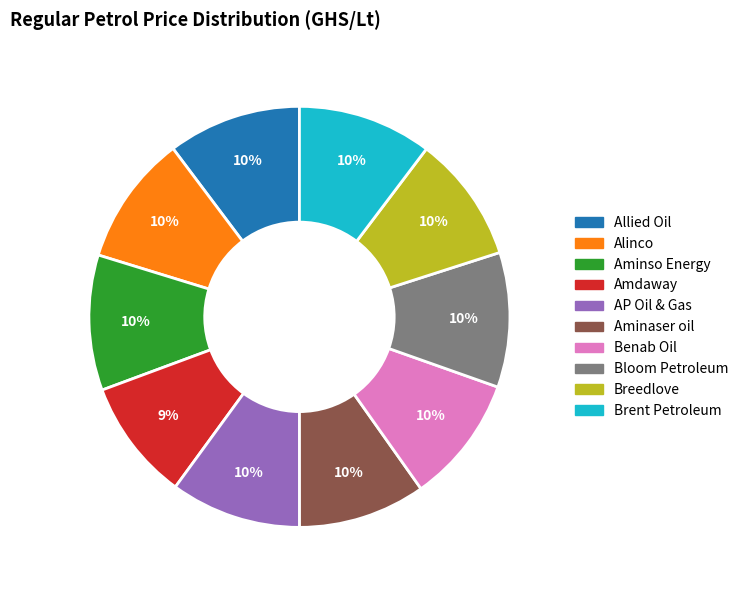

Approximately how many times larger is the value at Breedlove compared to Allied Oil?

1.0